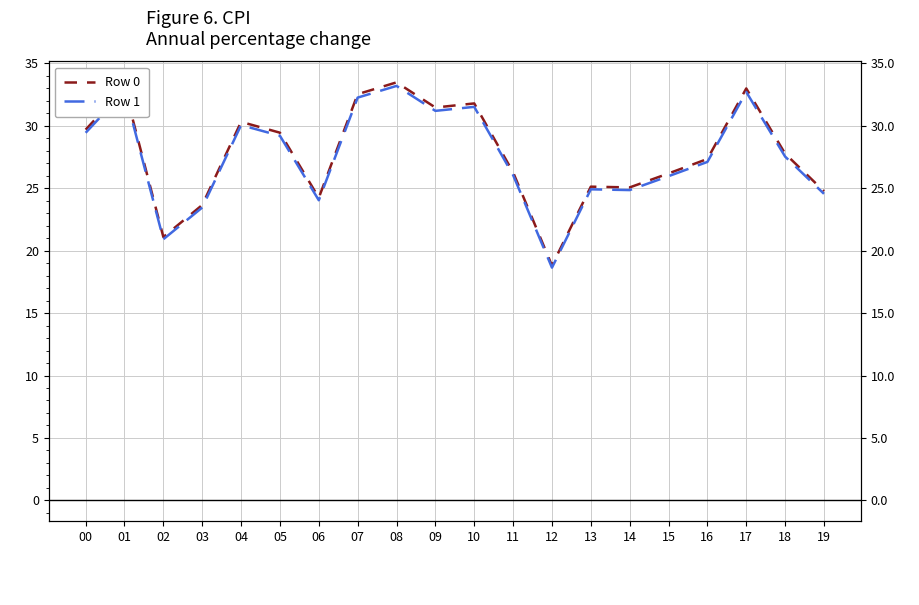

What is the difference between the second highest and second lowest values in the Row 1 series?

11.9